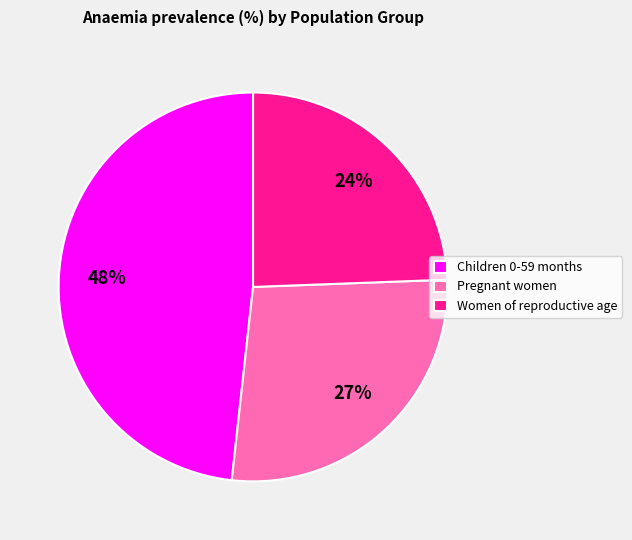

Is Women of reproductive age the majority of the pie?

No